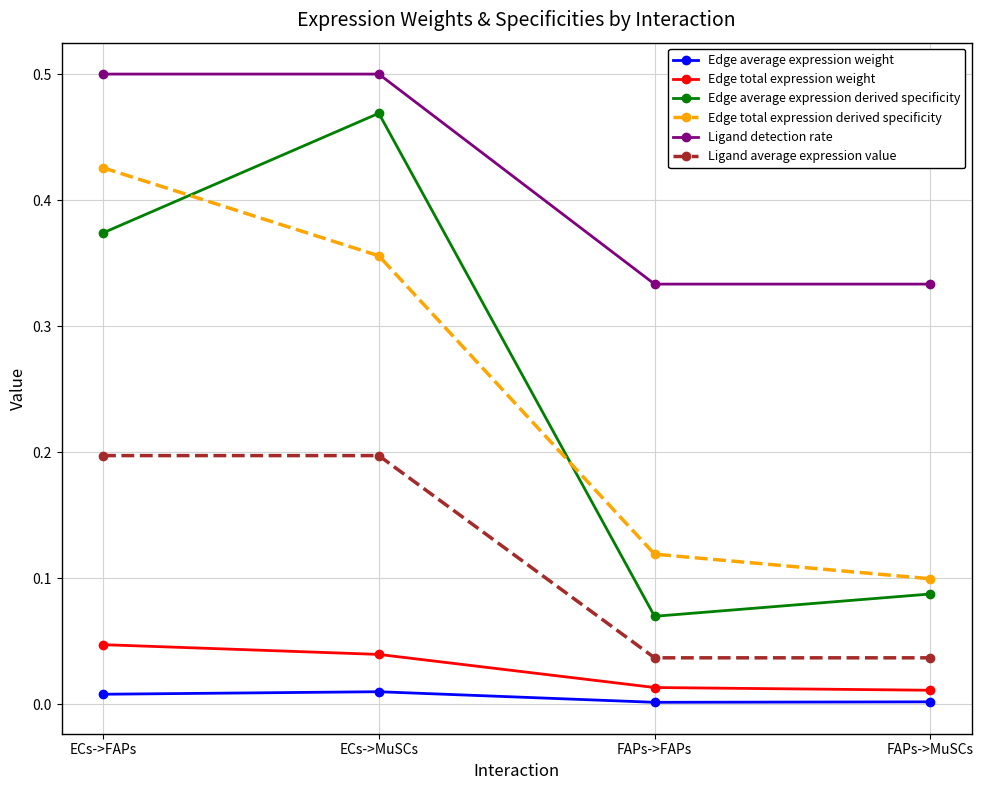

What is the sum of all Edge total expression derived specificity values?

1.0